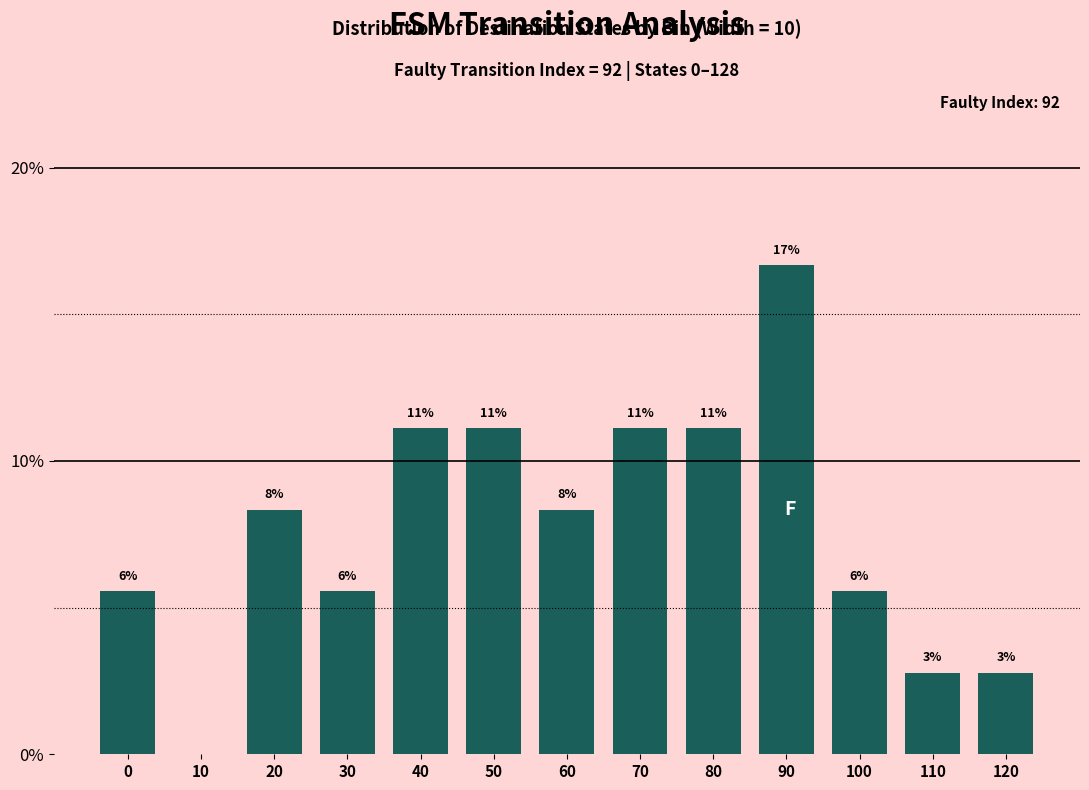

Are the bars horizontal?

No